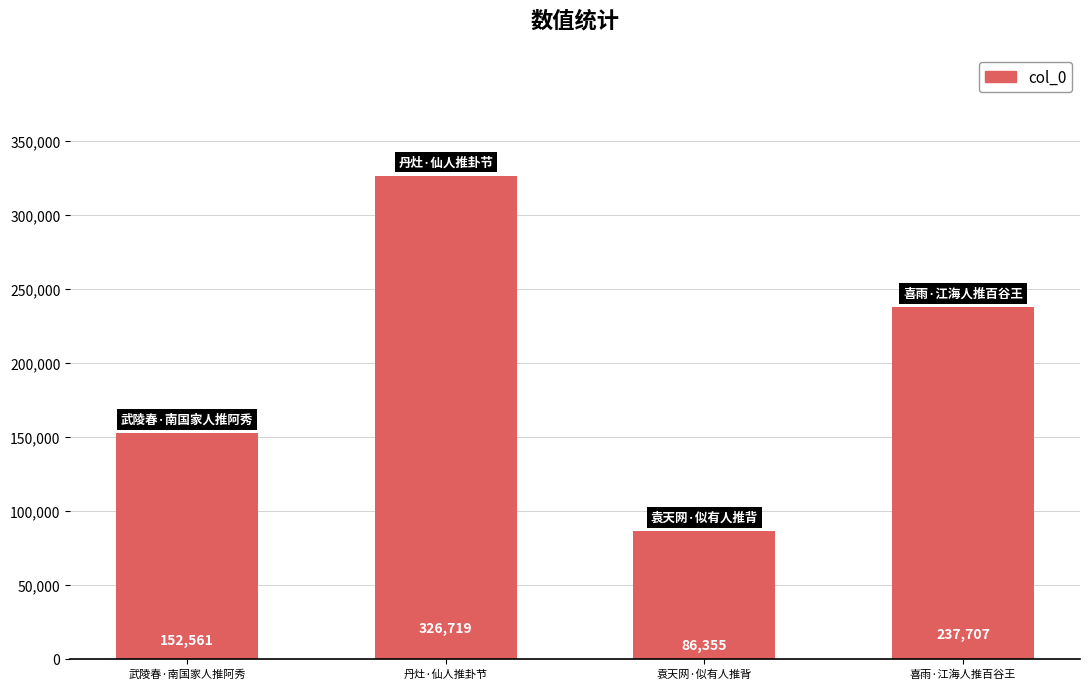

Are the bars horizontal?

No